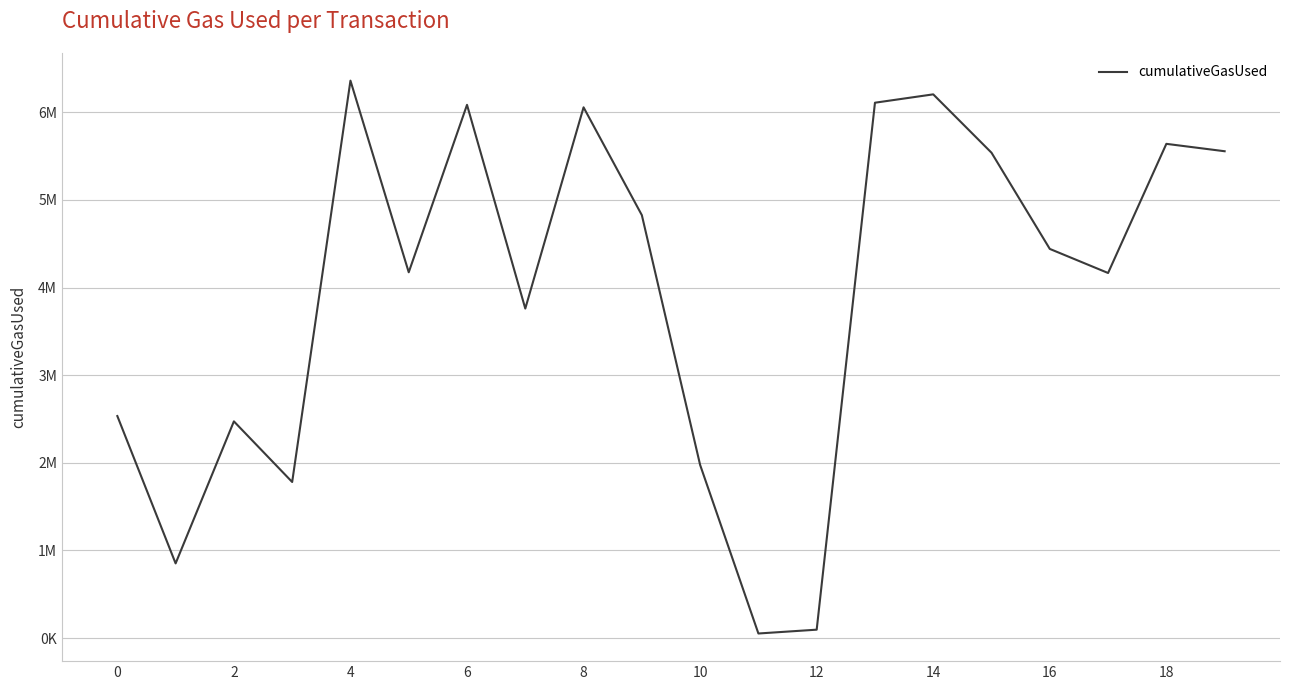

Which label corresponds to the smallest value in the chart?

11